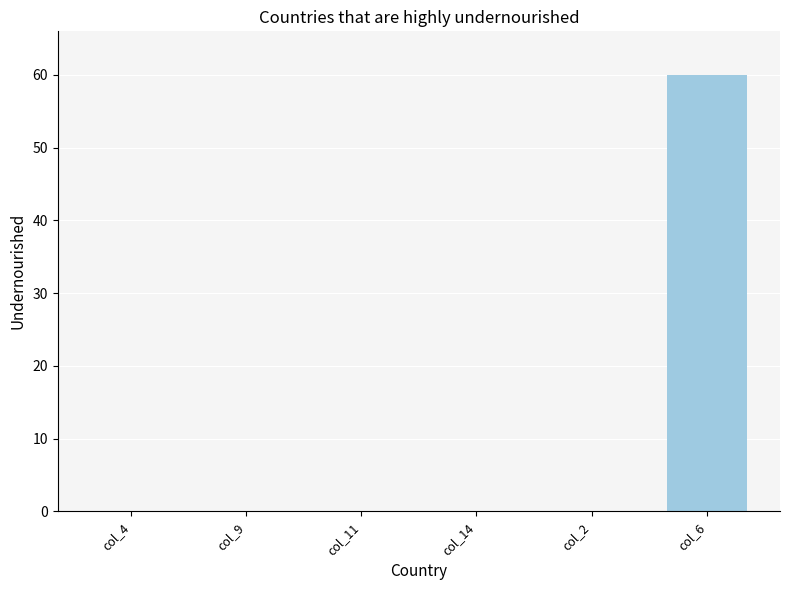

What value does the data have at col_6?

60